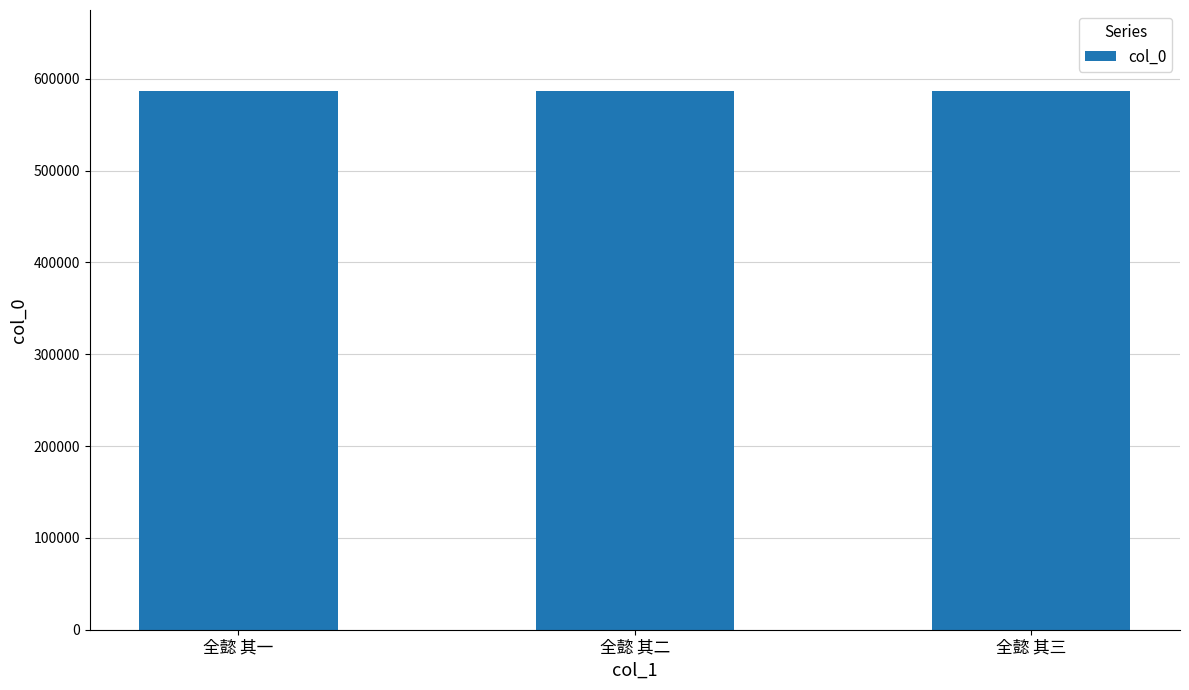

What is the label of the 3rd bar from the left?

全懿 其三